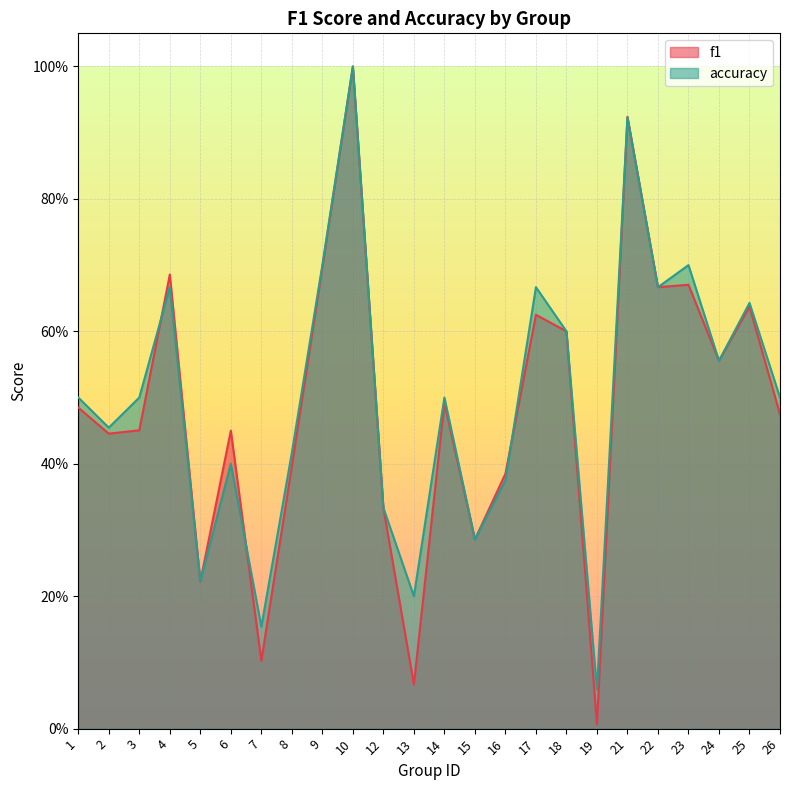

What is the value of the f1 point at the 5th from the left?

0.2